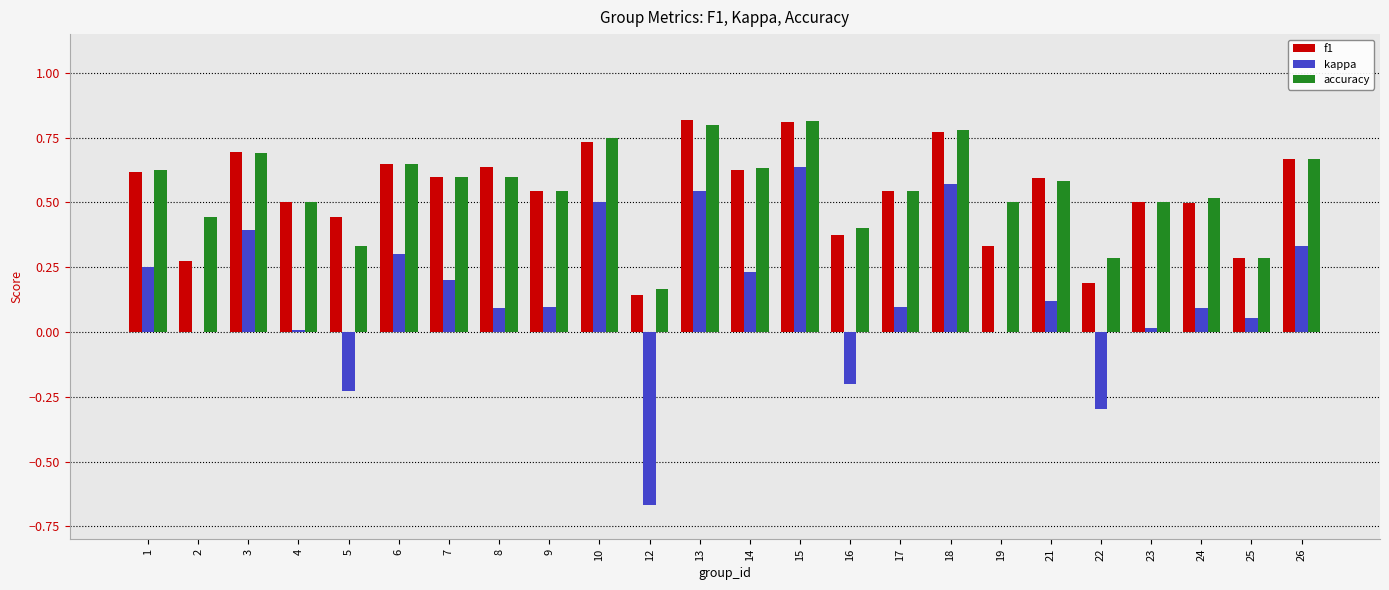

Which series changed the most between 5 and 14?

kappa